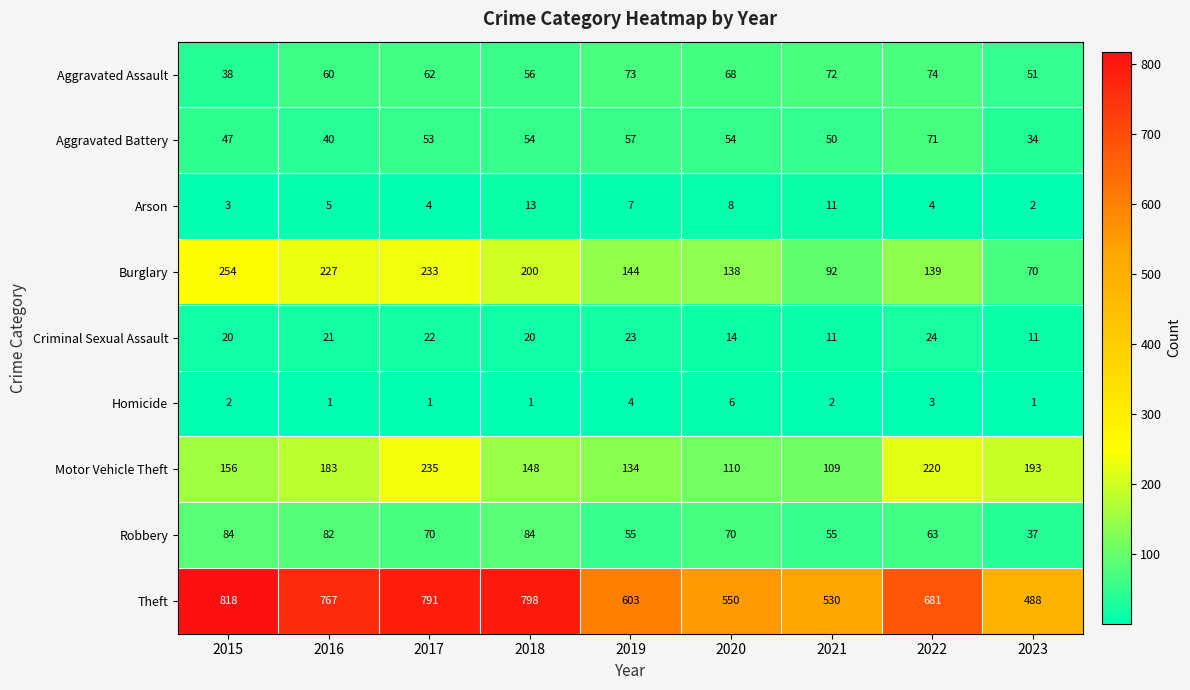

List the series in order of their peak value, highest first.

Theft, Burglary, Motor Vehicle Theft, Robbery, Aggravated Assault, Aggravated Battery, Criminal Sexual Assault, Arson, Homicide